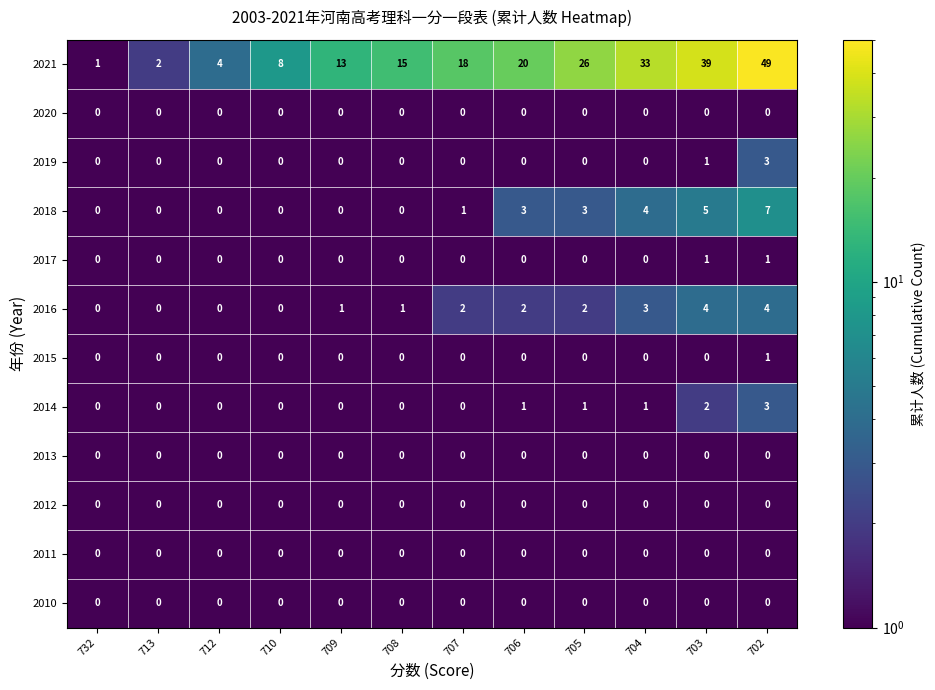

What is the spread (max minus min) of values at 704?

33